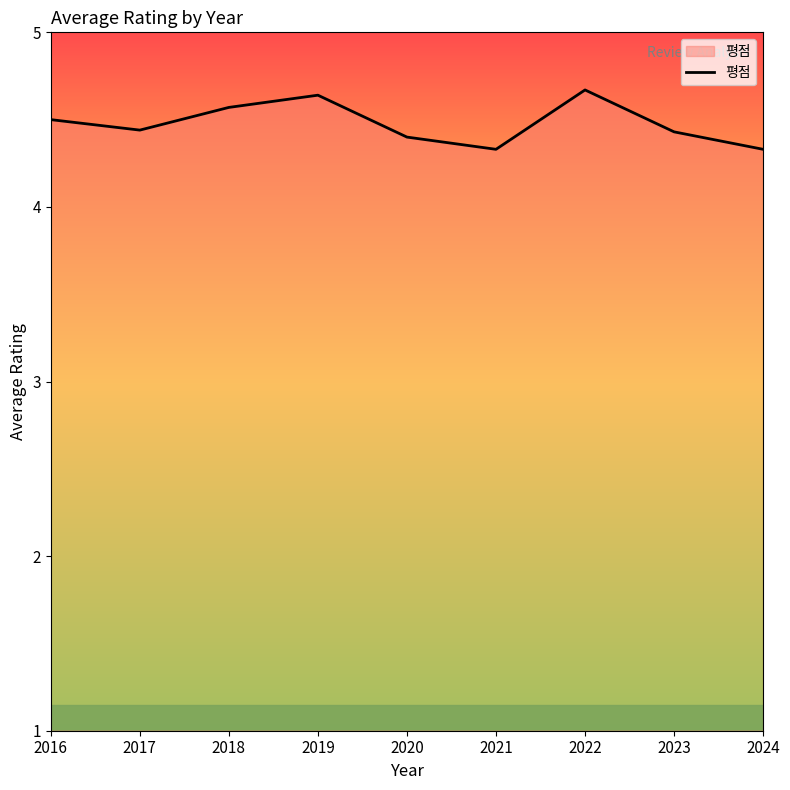

What is the change in value from 2022 to 2024?

-0.3